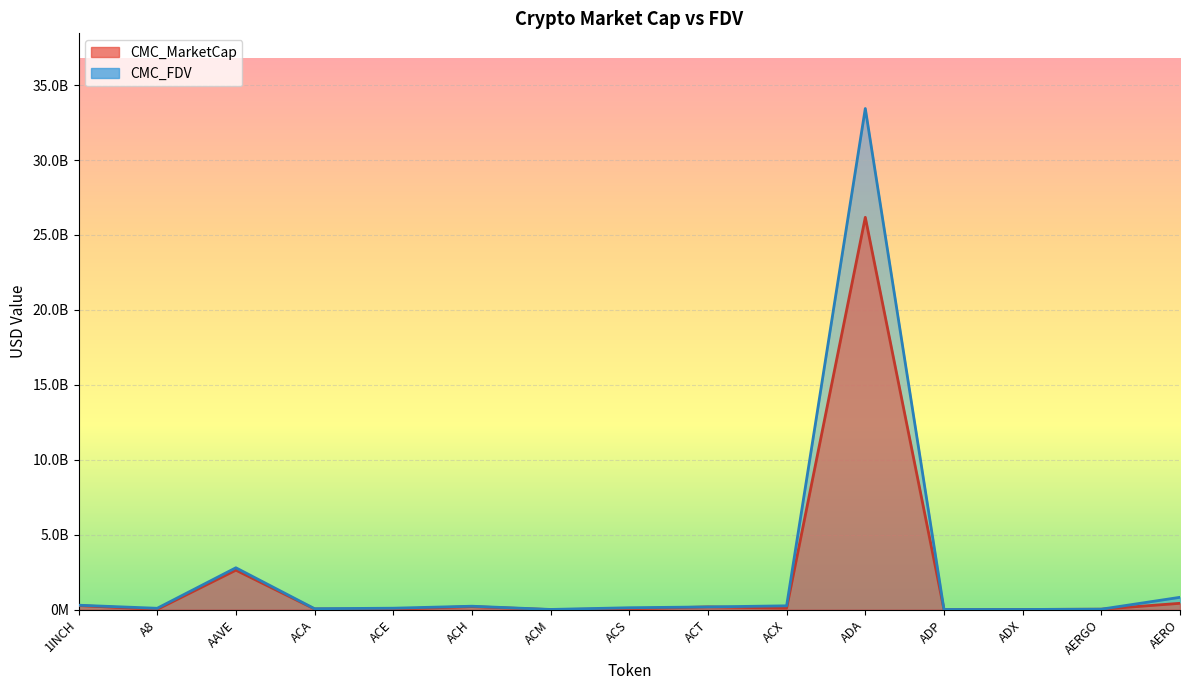

At how many categories does at least one series exceed 6506868476?

1